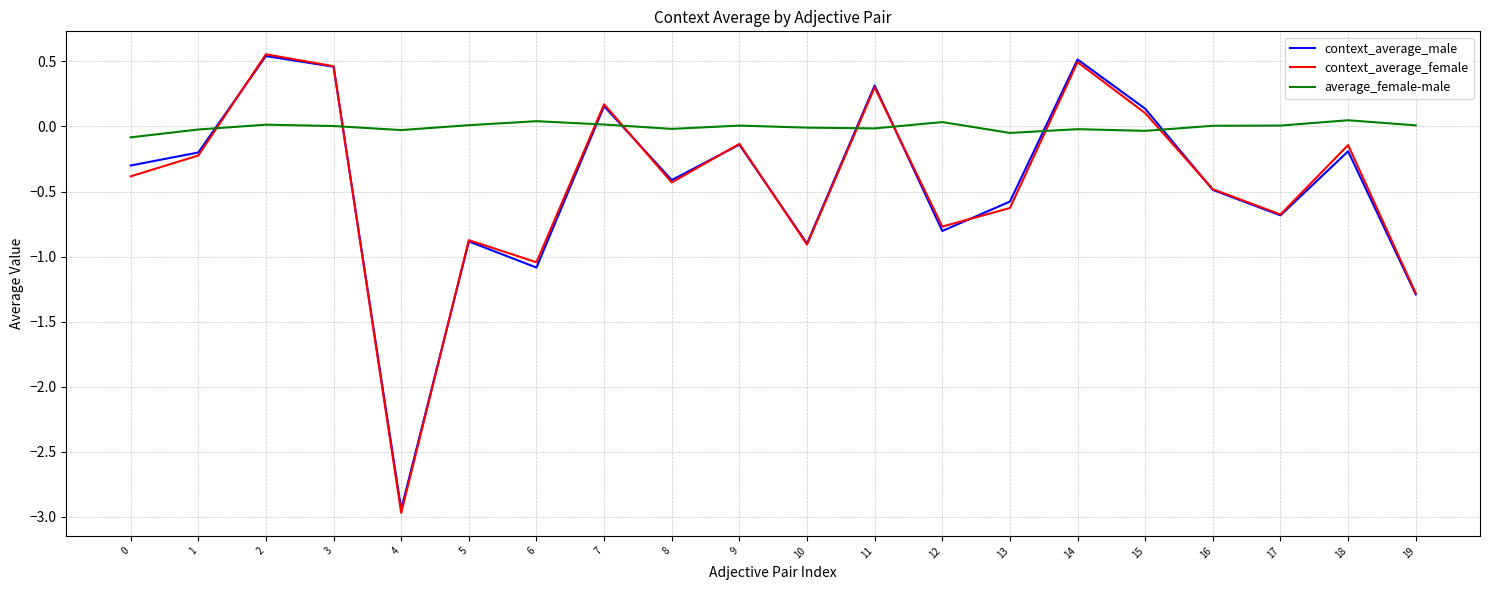

Which series has the largest total across all categories?

average_female-male